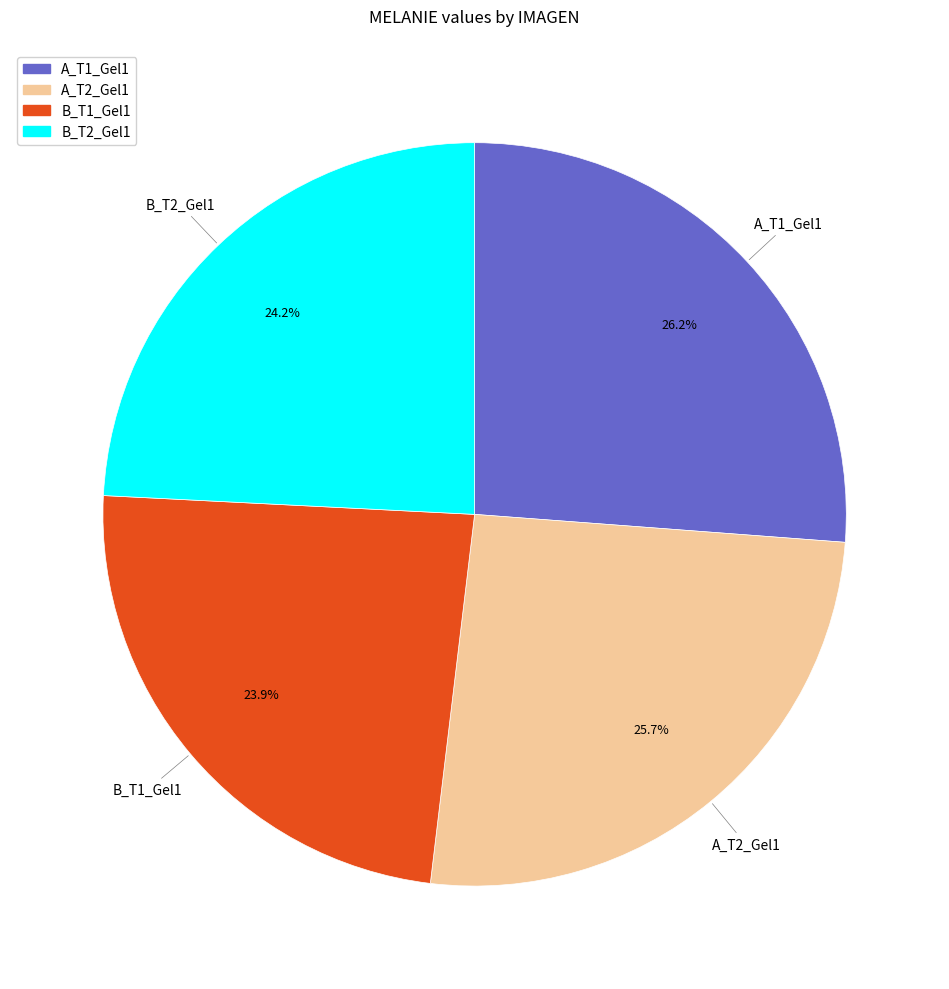

How much of the chart is everything except A_T1_Gel1?

73.8%